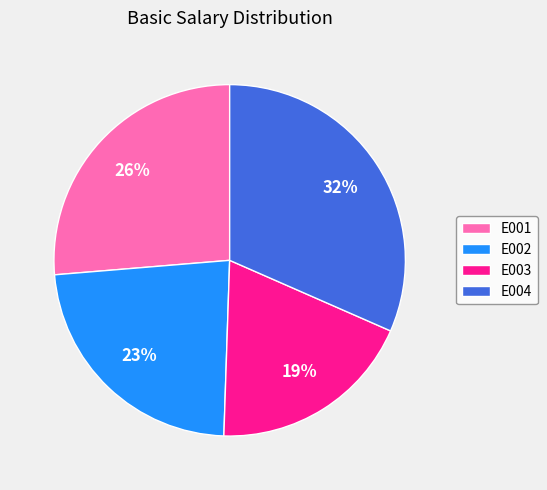

Do E003 and E002 together represent more than half of the pie?

No